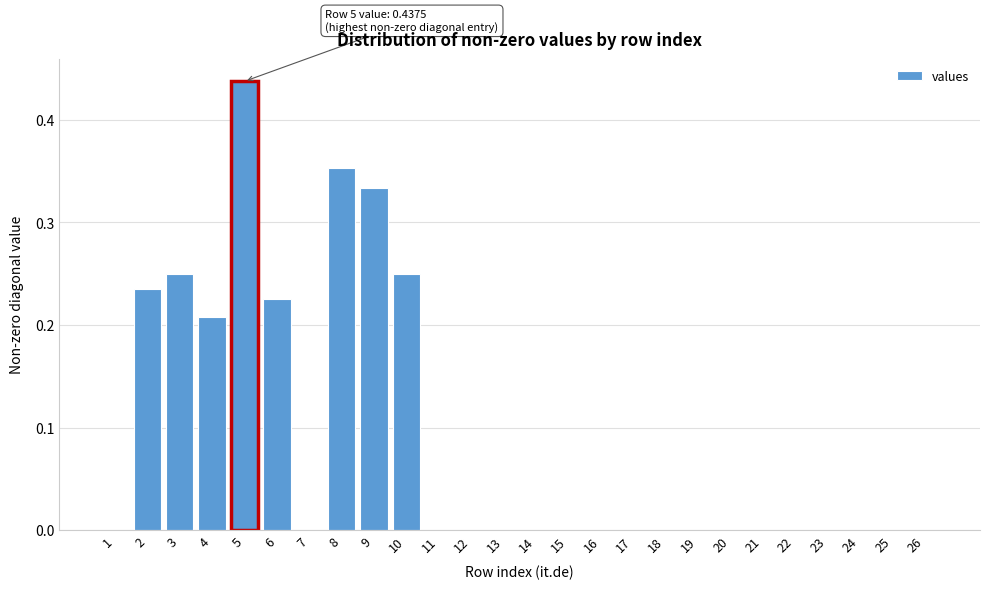

What is the sum of all values?

2.3